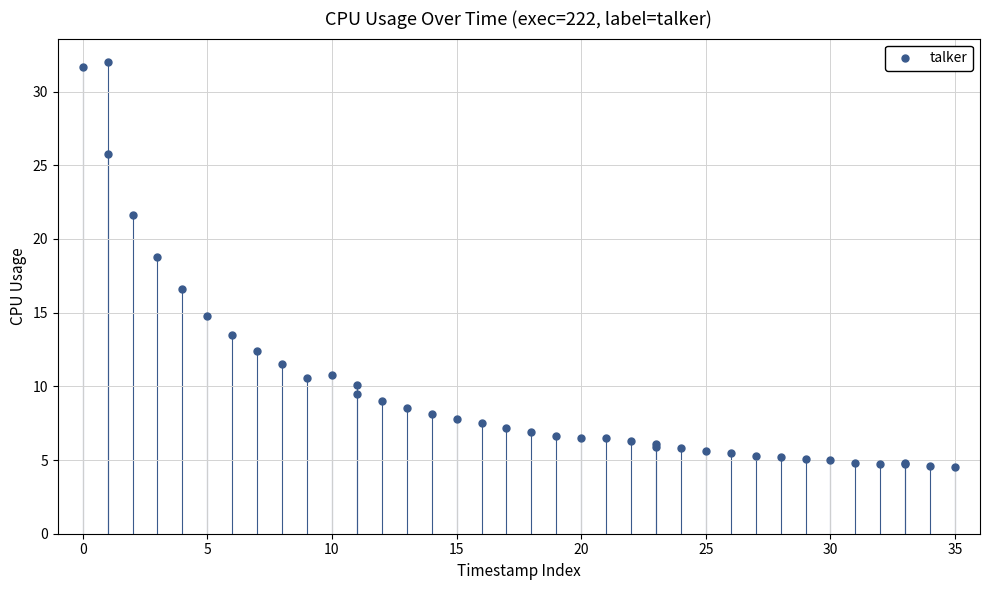

What Y value in the scatter plot is closest to 18?

18.8